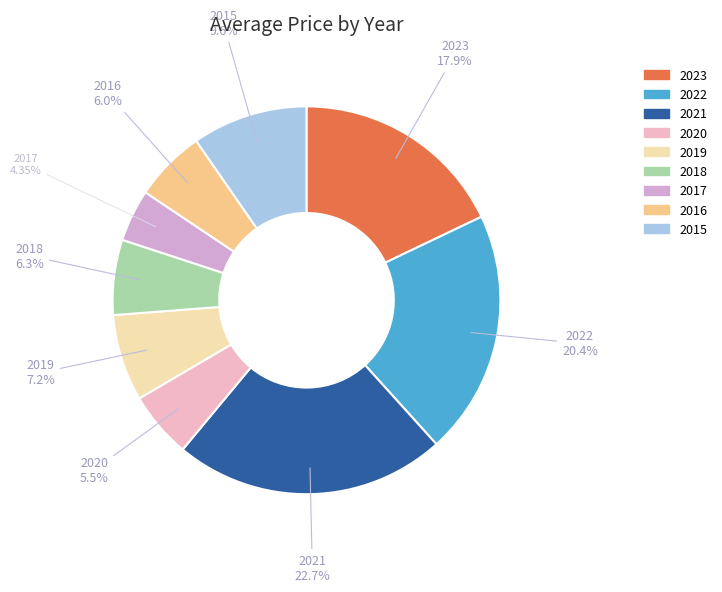

Which has a higher value, 2019 or 2023?

2023